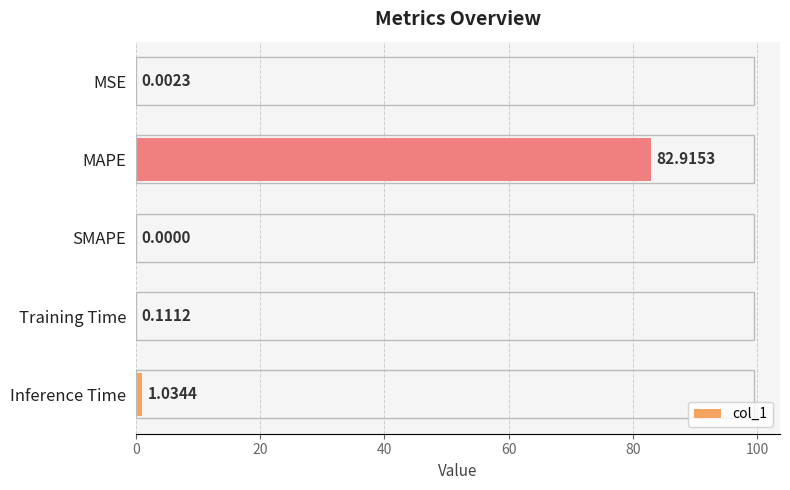

At which label is the value closest to 41?

Inference Time